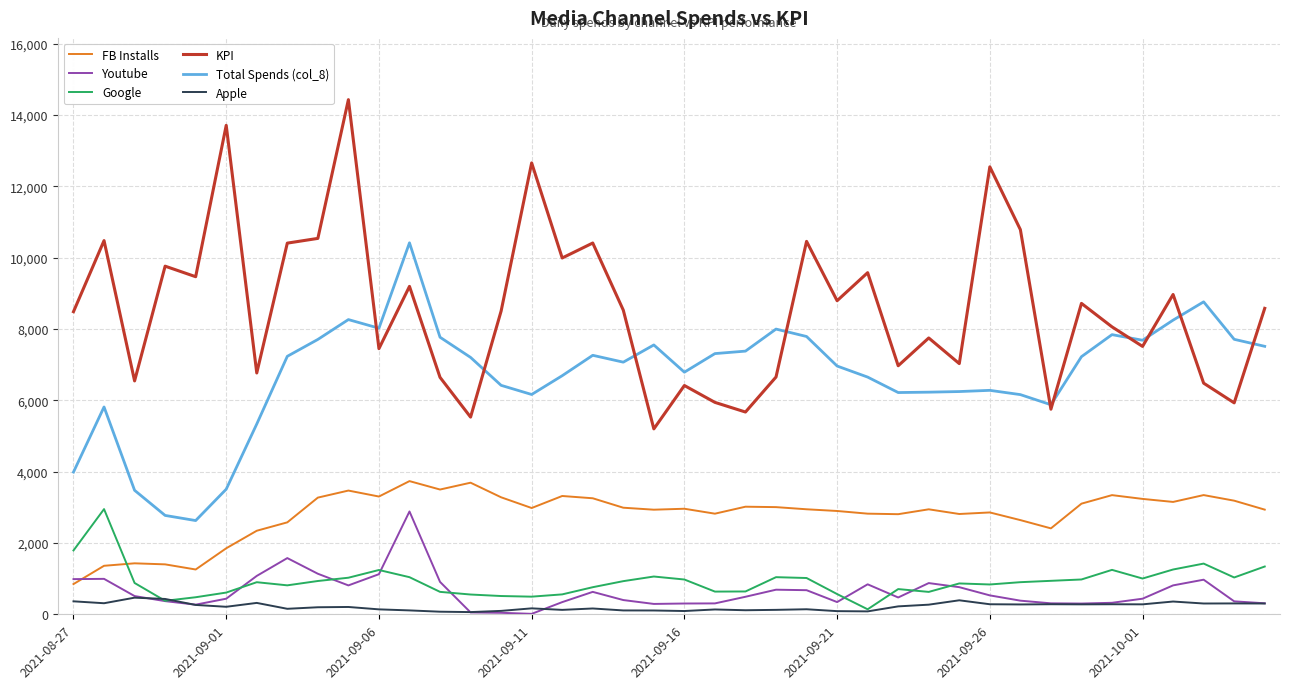

How many lines are shown in the chart?

6